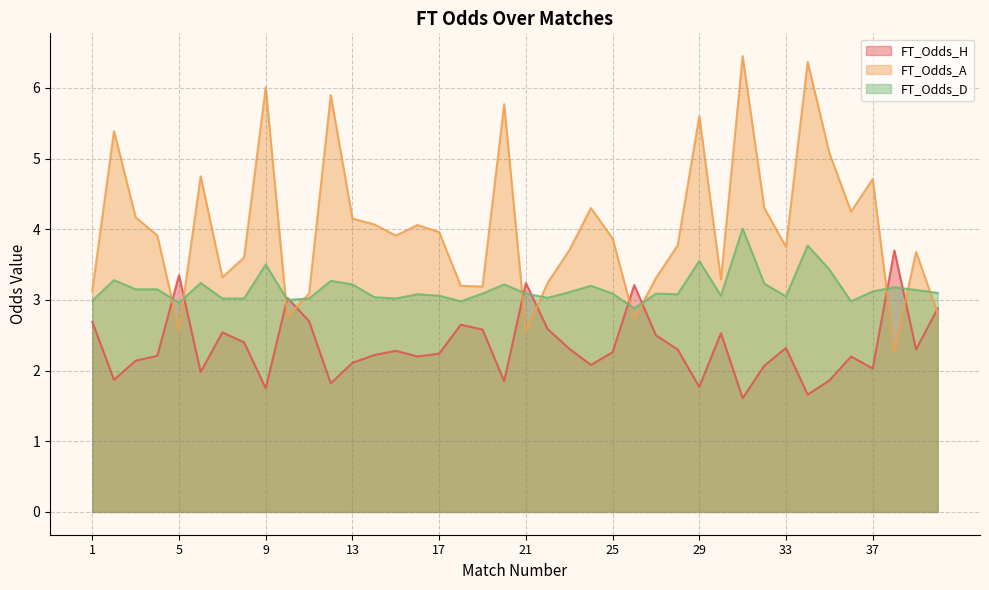

What is the smallest value displayed?

1.6